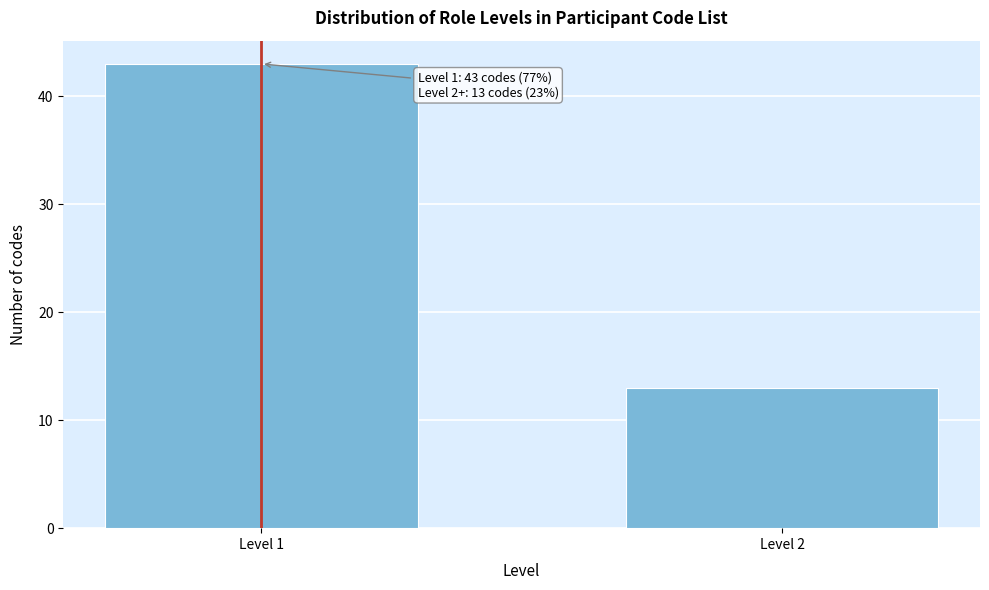

Reading left to right, extract all data points from this chart.

Level 1=43	Level 2=13